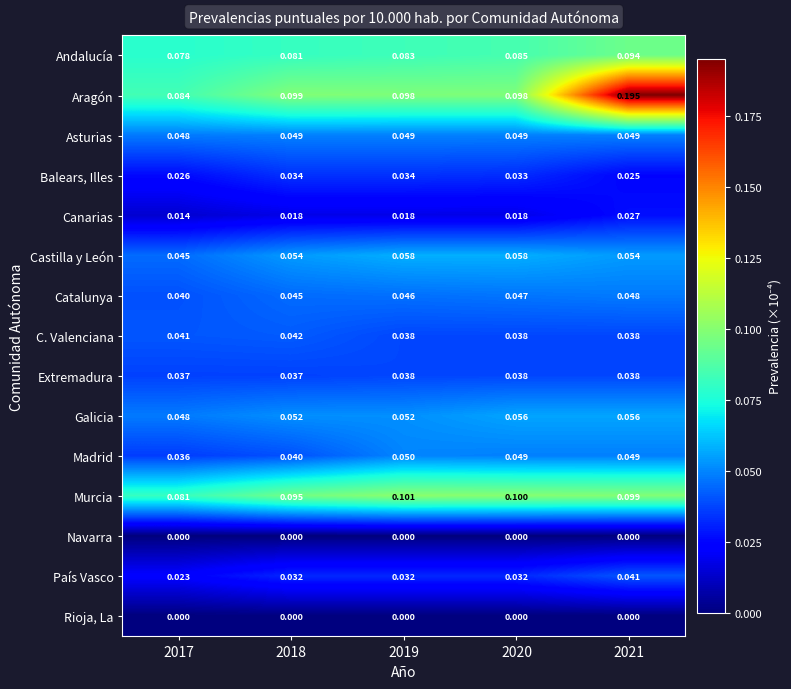

Between 2020 and 2021, which series saw the biggest shift?

Aragón